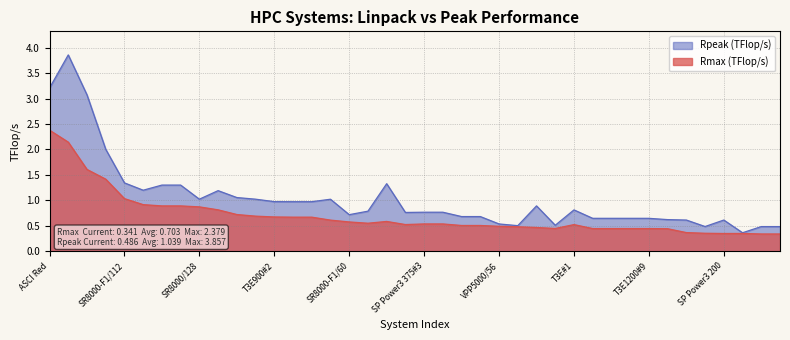

Reading left to right, list all the values displayed in this chart.

Rmax (TFlop/s): ASCI Red=2.4	ASCI Blue-Pacific SST=2.1	ASCI Blue Mountain=1.6	SP Power3 375#1=1.4	SR8000-F1/112=1.0	SR8000-F1/100=0.9	T3E1200#1=0.9	T3E1200#2=0.9	SR8000/128=0.9	T3E900#1=0.8	SP Power3 375#2=0.7	ORIGIN 2000=0.7	T3E900#2=0.7	T3E1200#3=0.7	T3E1200#4=0.7	SP Power3 222=0.6	SR8000-F1/60=0.6	T3E900#3=0.6	SP PC604e=0.6	T3E1200#5=0.5	SP Power3 375#3=0.5	SP Power3 375#4=0.5	AlphaServer#1=0.5	AlphaServer#2=0.5	VPP5000/56=0.5	VPP800/63=0.5	ASCI Blue-Pacific CTR=0.5	SR8000/64=0.4	T3E#1=0.5	T3E1200#6=0.4	T3E1200#7=0.4	T3E1200#8=0.4	T3E1200#9=0.4	T3E900#4=0.4	CP-PACS/2048=0.4	T3E#2=0.4	SP Power3 200=0.4	VPP5000/38=0.4	T3E900#5=0.3	T3E900#6=0.3
Rpeak (TFlop/s): ASCI Red=3.2	ASCI Blue-Pacific SST=3.9	ASCI Blue Mountain=3.1	SP Power3 375#1=2.0	SR8000-F1/112=1.3	SR8000-F1/100=1.2	T3E1200#1=1.3	T3E1200#2=1.3	SR8000/128=1.0	T3E900#1=1.2	SP Power3 375#2=1.1	ORIGIN 2000=1.0	T3E900#2=1.0	T3E1200#3=1.0	T3E1200#4=1.0	SP Power3 222=1.0	SR8000-F1/60=0.7	T3E900#3=0.8	SP PC604e=1.3	T3E1200#5=0.8	SP Power3 375#3=0.8	SP Power3 375#4=0.8	AlphaServer#1=0.7	AlphaServer#2=0.7	VPP5000/56=0.5	VPP800/63=0.5	ASCI Blue-Pacific CTR=0.9	SR8000/64=0.5	T3E#1=0.8	T3E1200#6=0.6	T3E1200#7=0.6	T3E1200#8=0.6	T3E1200#9=0.6	T3E900#4=0.6	CP-PACS/2048=0.6	T3E#2=0.5	SP Power3 200=0.6	VPP5000/38=0.4	T3E900#5=0.5	T3E900#6=0.5